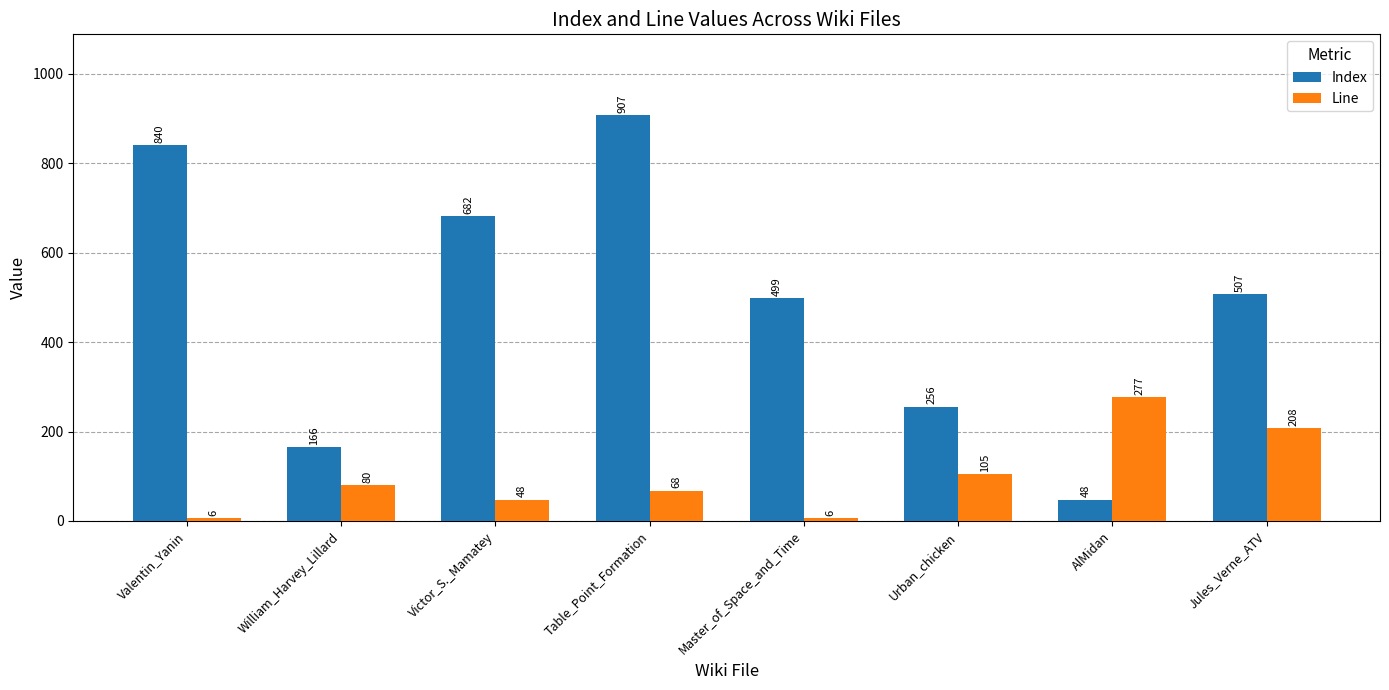

The Line series shows 48 at Victor_S._Mamatey. True or false?

True